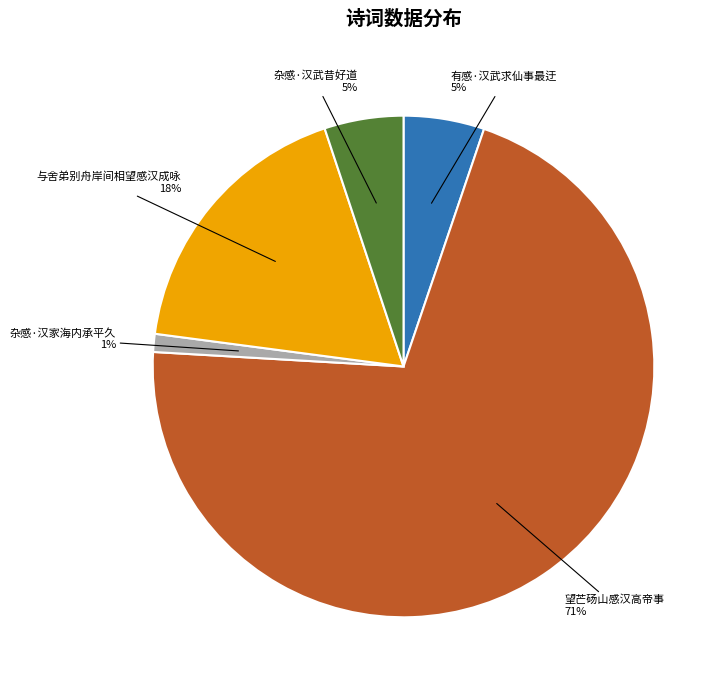

How many segments does this pie chart have?

5